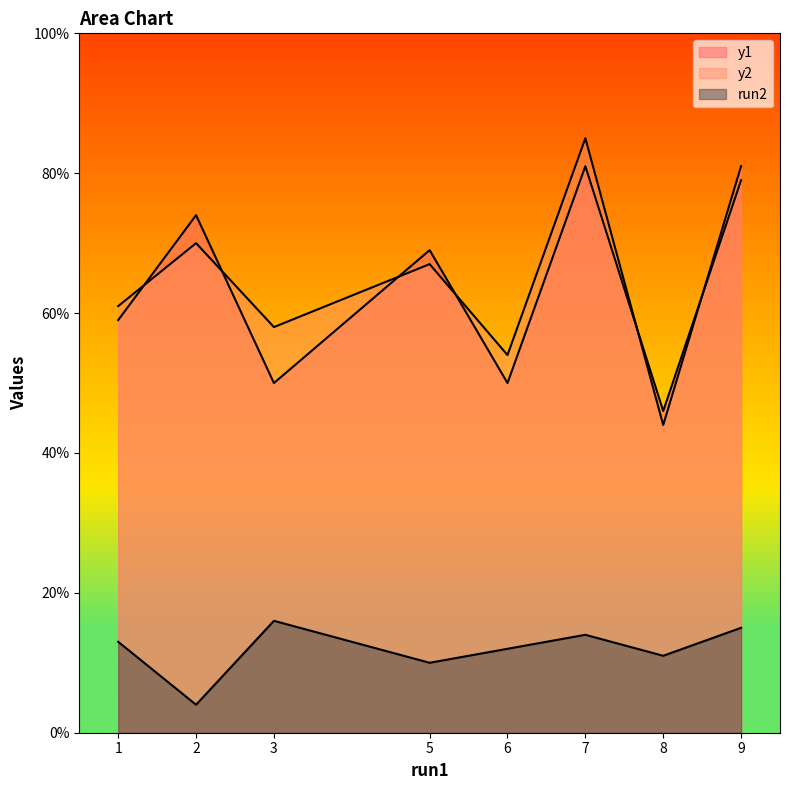

At which category does y1 reach its first local peak?

2